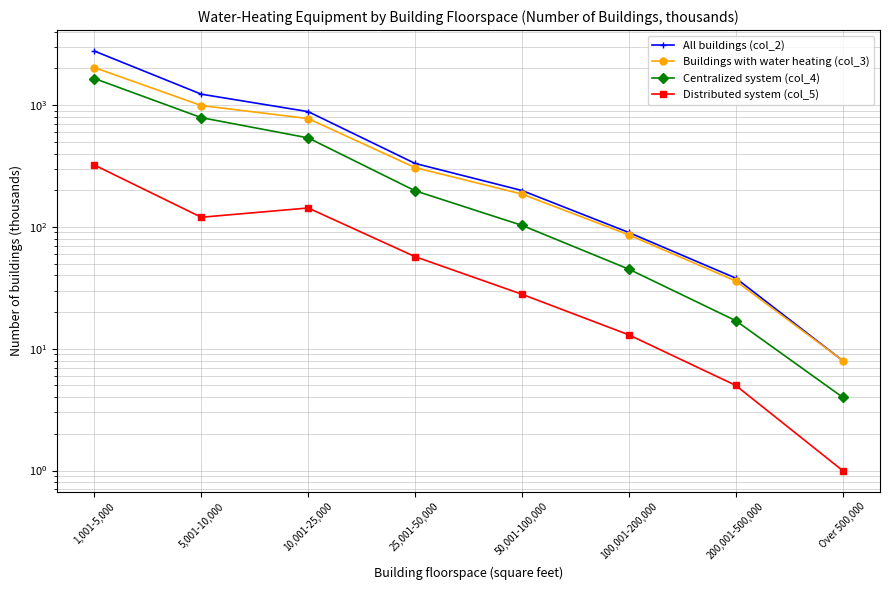

Between 100,001-200,000 and 200,001-500,000, which series saw the biggest shift?

All buildings (col_2)